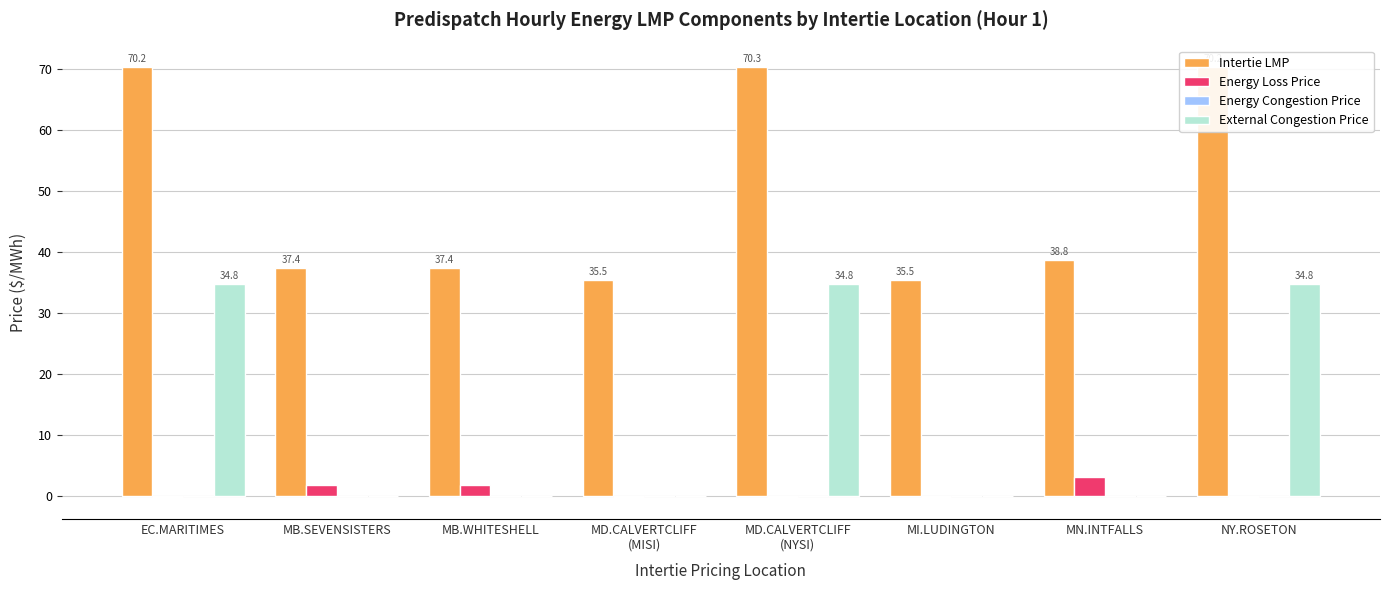

What is the highest value of the Energy Loss Price series?

3.1